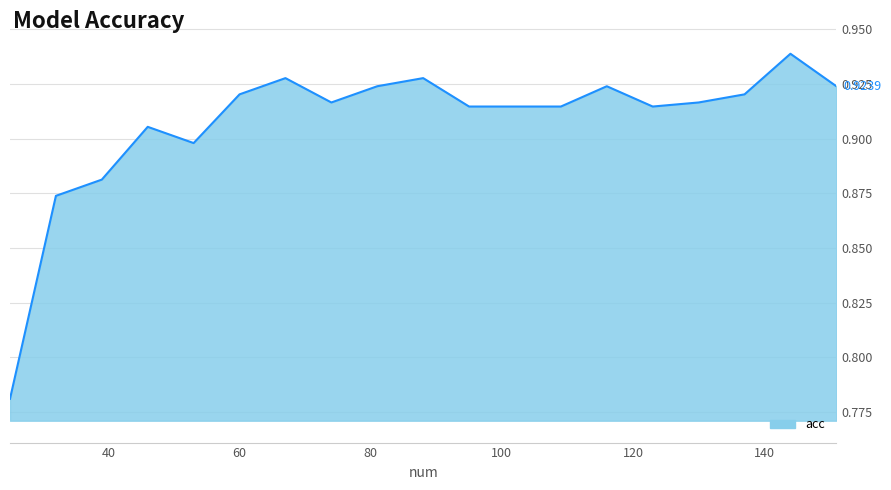

Reading left to right, what are all the values shown in this chart?

25=0.8	32=0.9	39=0.9	46=0.9	53=0.9	60=0.9	67=0.9	74=0.9	81=0.9	88=0.9	95=0.9	102=0.9	109=0.9	116=0.9	123=0.9	130=0.9	137=0.9	144=0.9	151=0.9